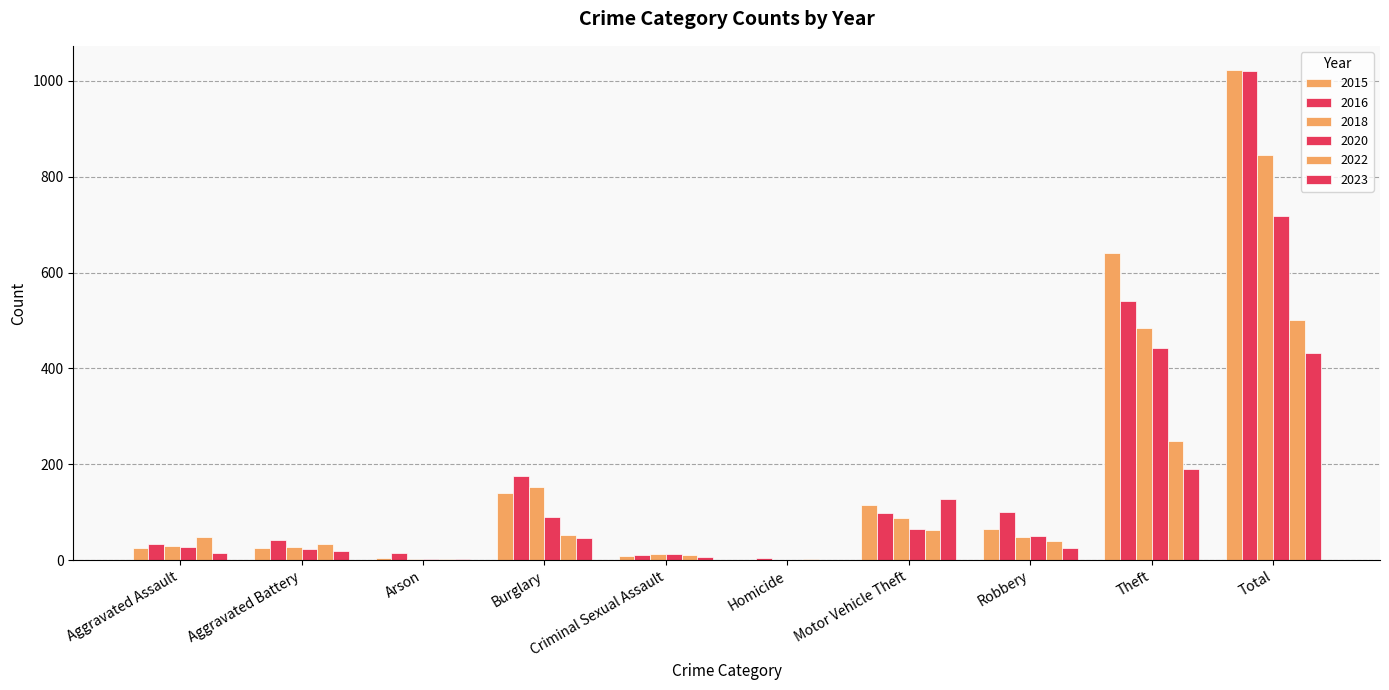

How many groups of bars are there?

10